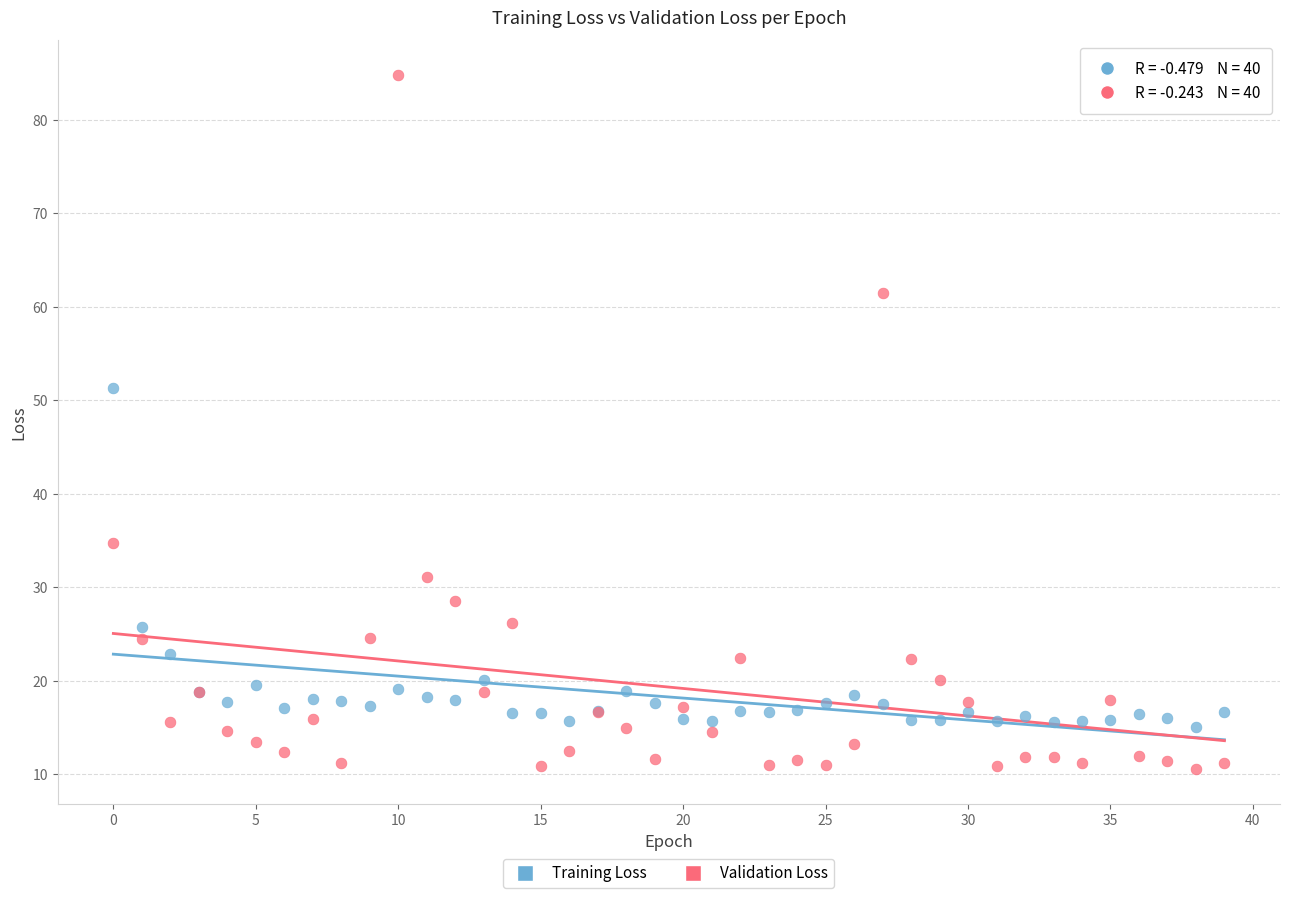

Which series reaches the minimum Y coordinate?

Validation Loss